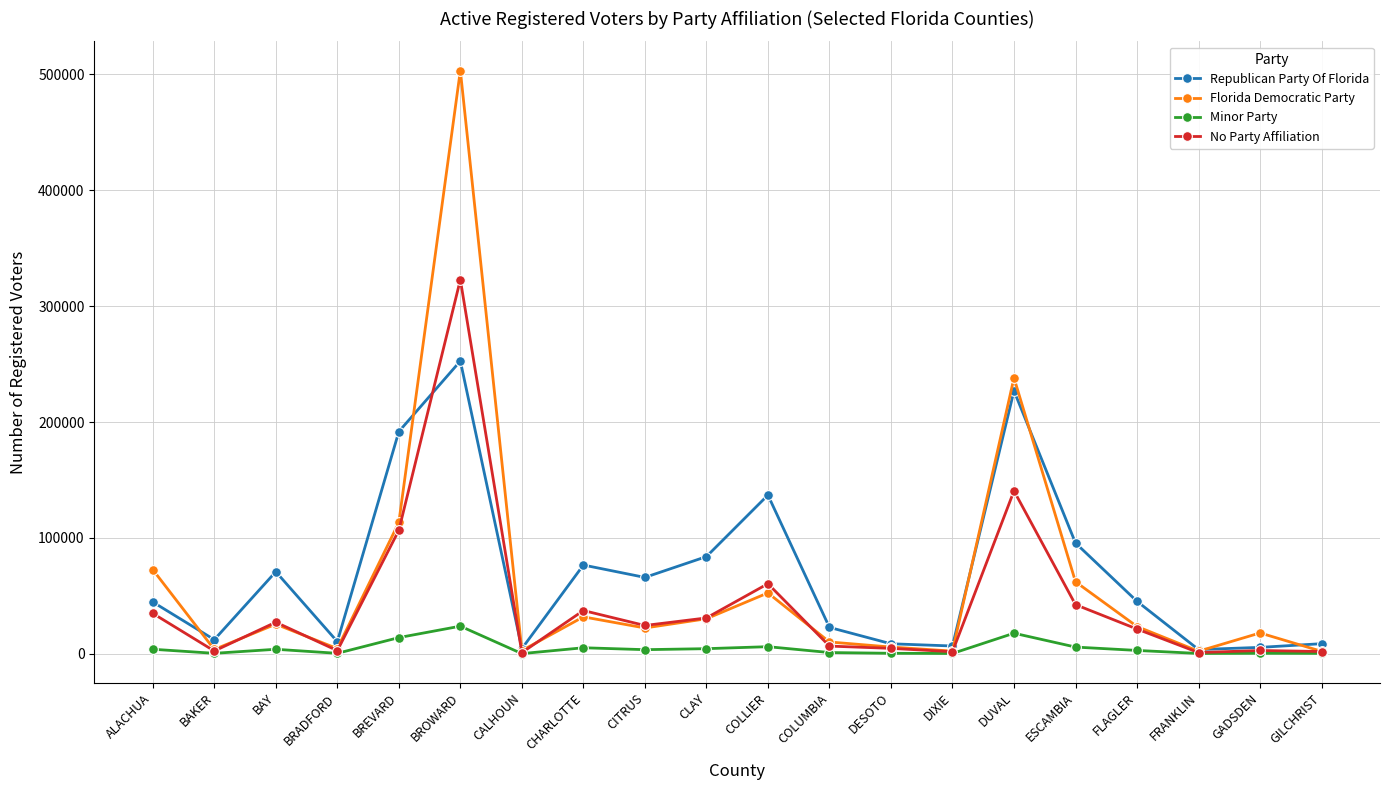

What is the label of the 19th point from the left?

GADSDEN